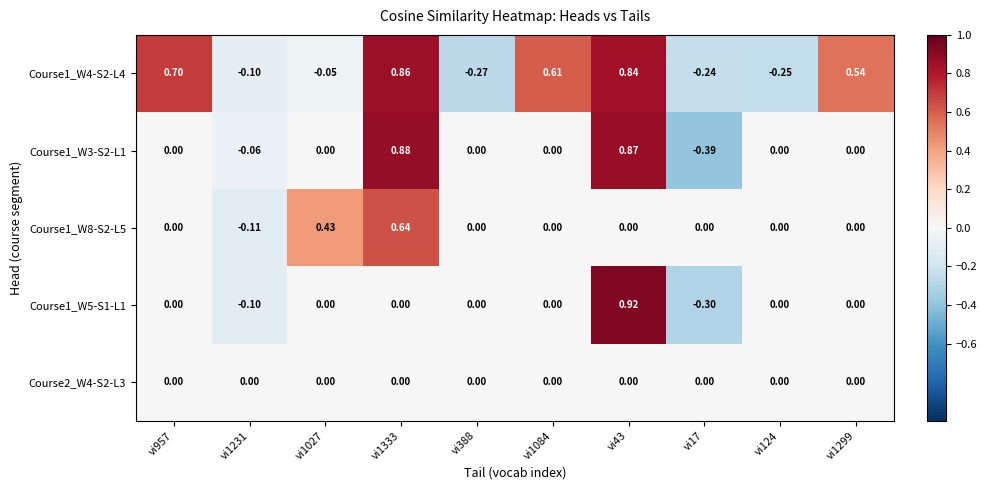

Which series changed the most between vi957 and vi17?

Course1_W4-S2-L4